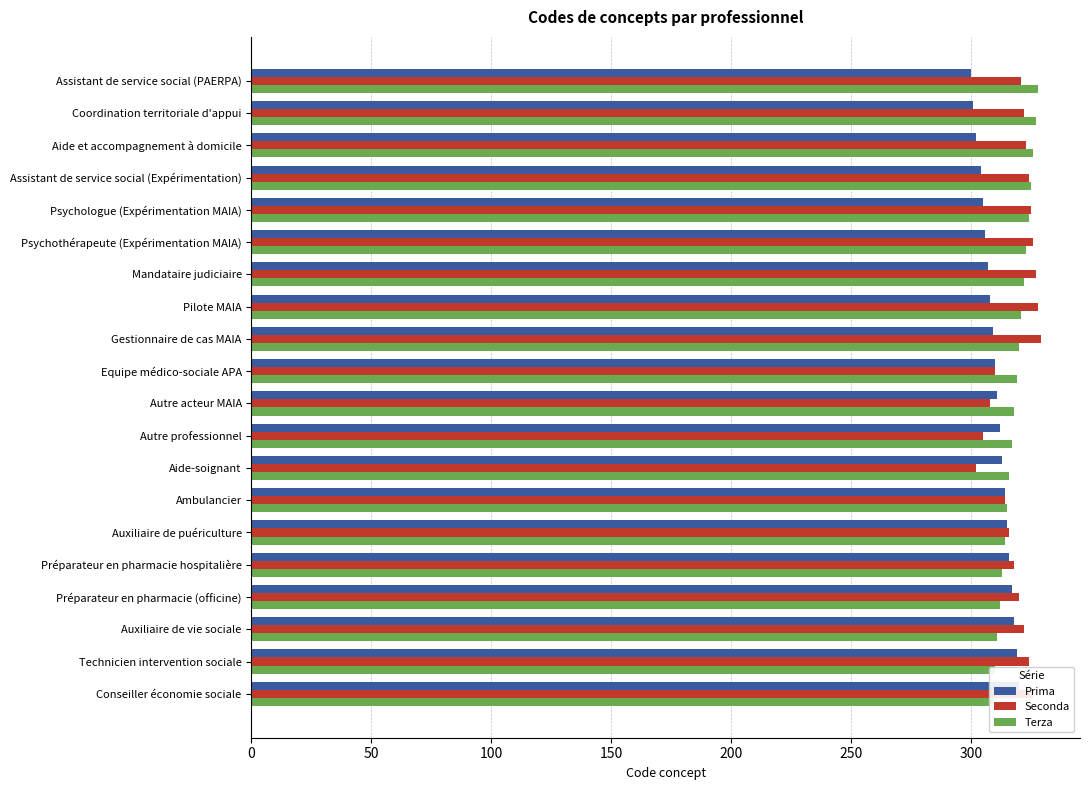

What is the average value of the Terza series?

318